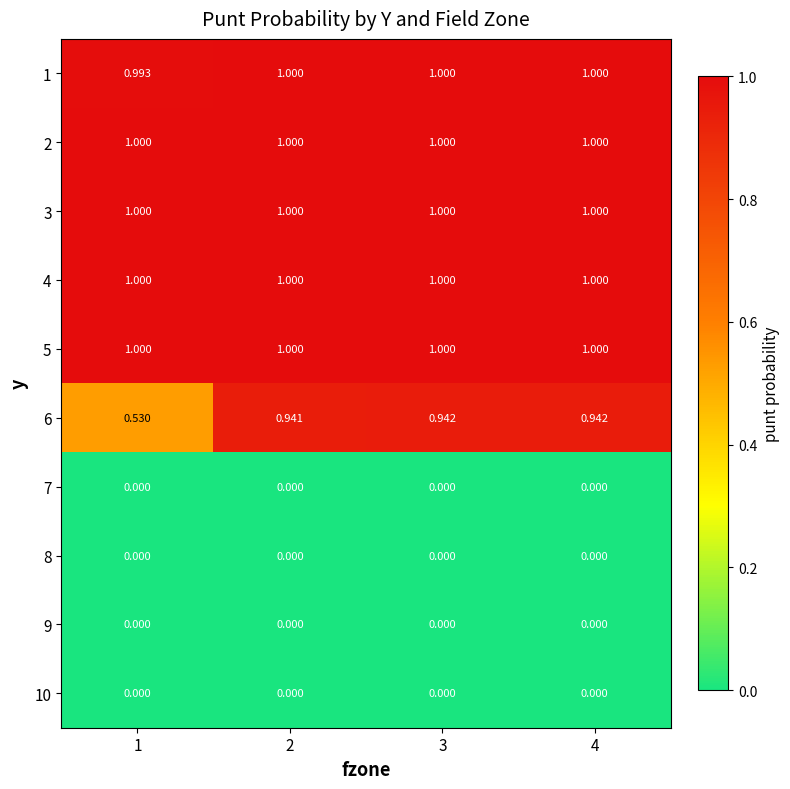

Is the value of 7 at 4 greater than the value of 3 at 2?

No